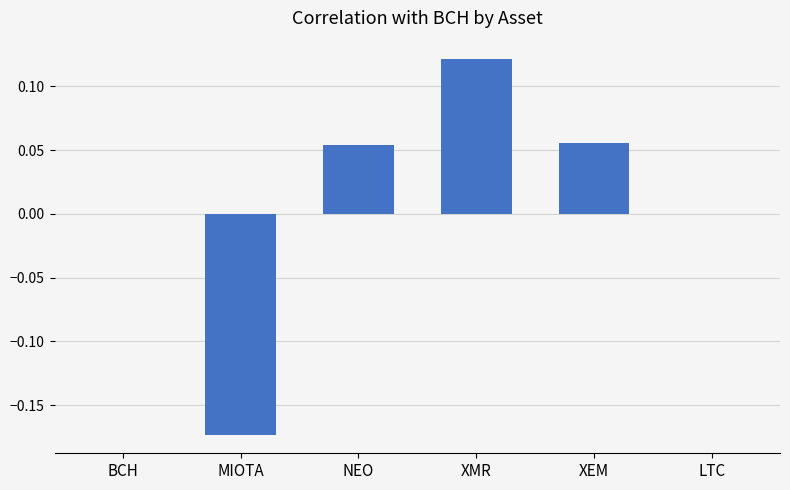

Which category has the highest value across all series?

XMR